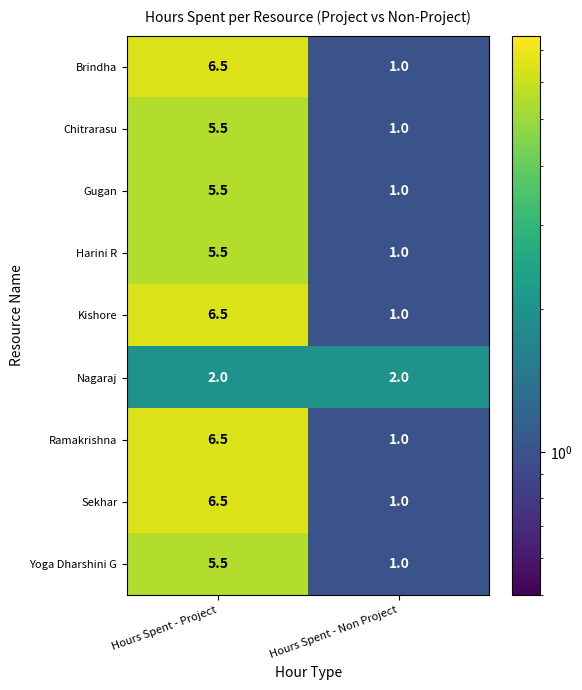

What is the difference between the Brindha values at Hours Spent - Non Project and Hours Spent - Project?

5.5